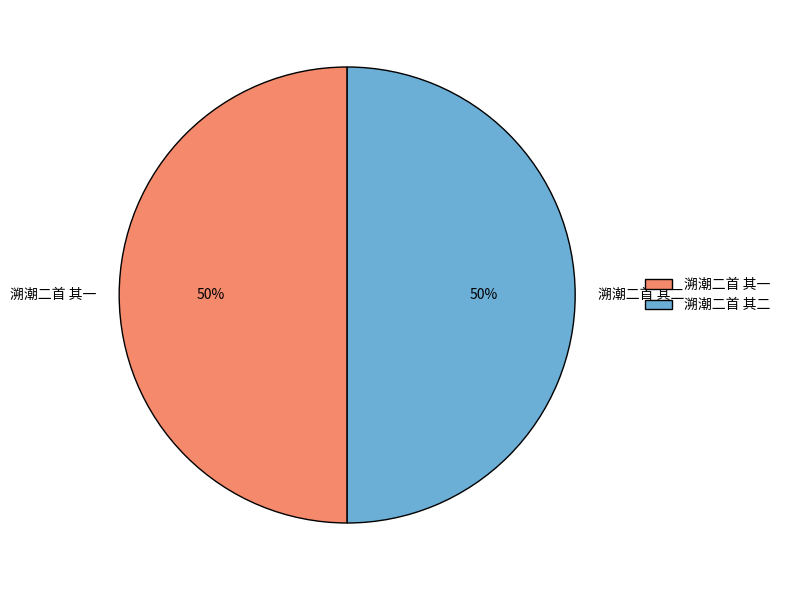

How many segments does this pie chart have?

2